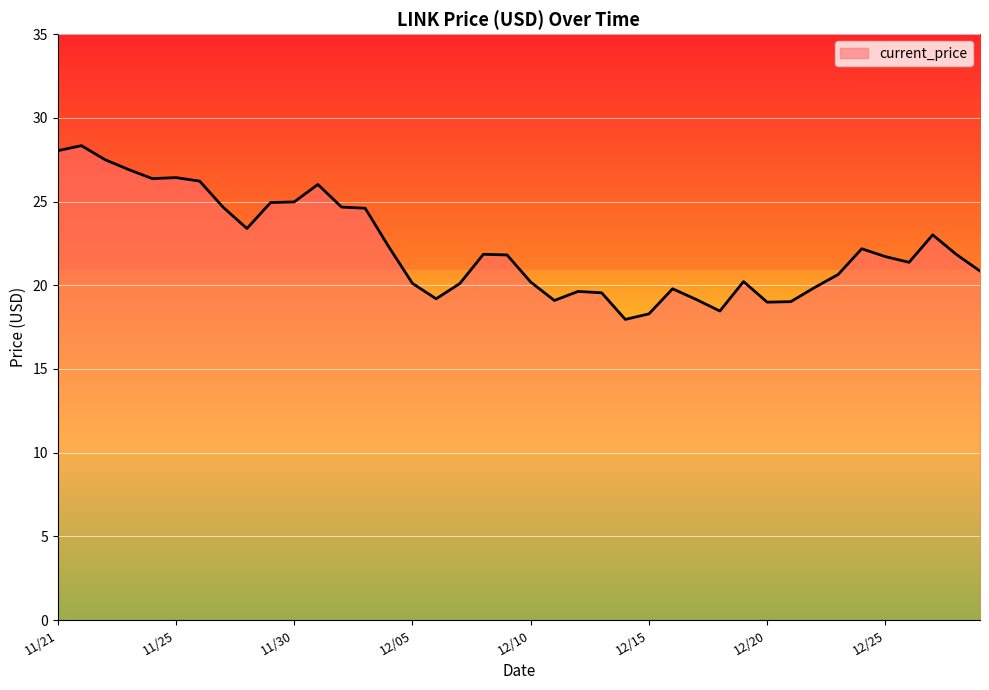

What is the difference between the maximum and minimum values?

10.4